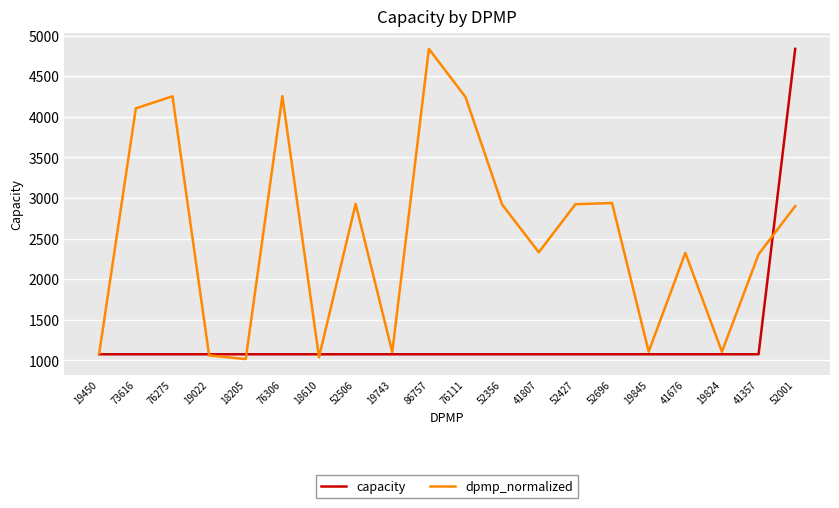

What is the difference between the highest and lowest values at 41807?

1256.4